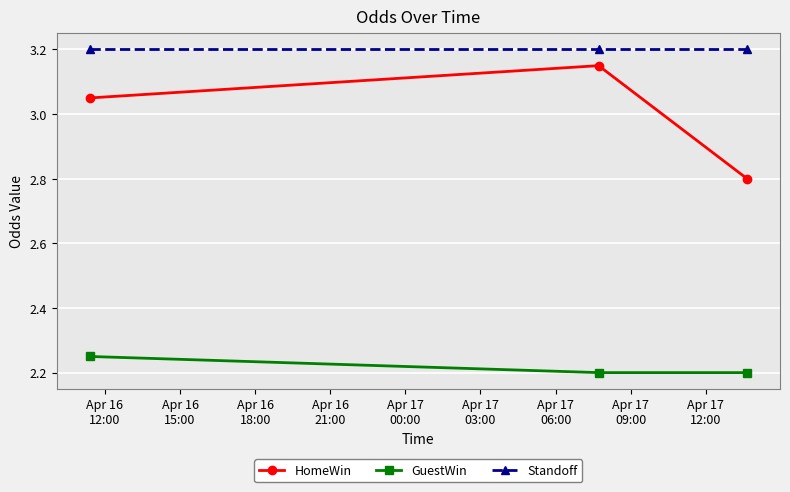

What is the value of the Standoff point at the 2nd from the left?

3.2